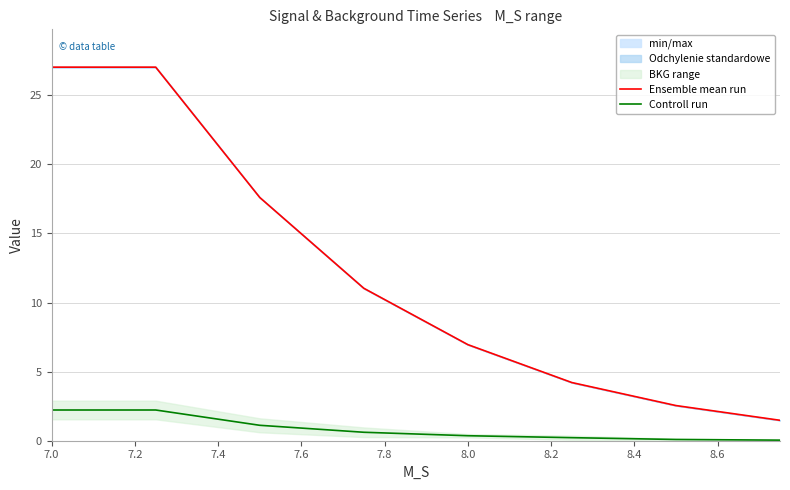

How many lines are shown in the chart?

2